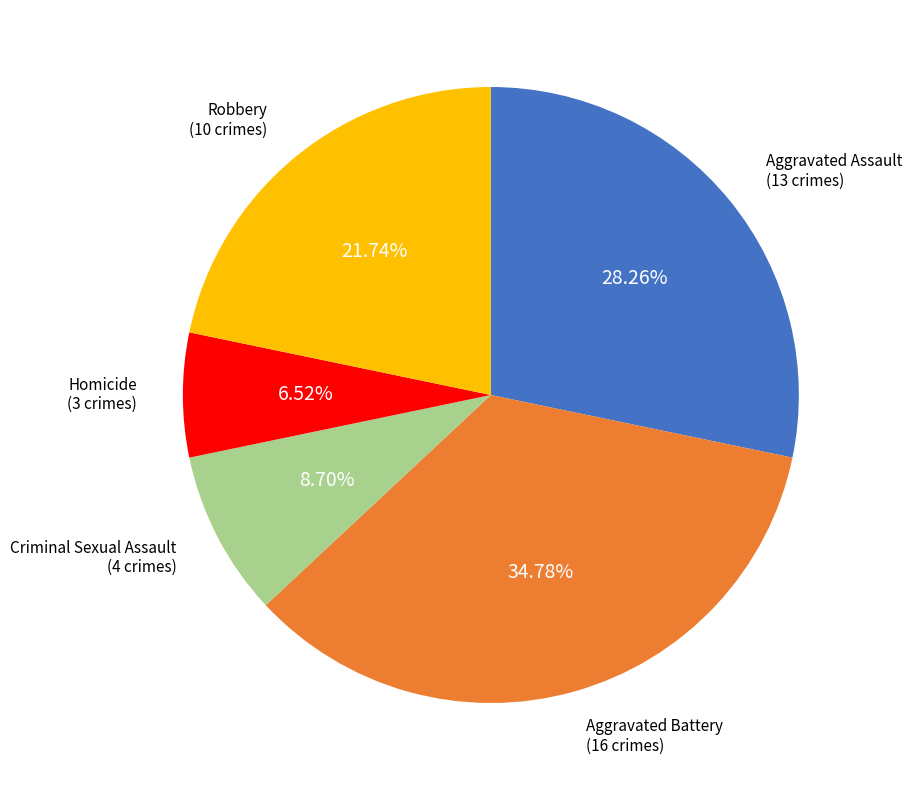

Does any single category account for the majority?

No